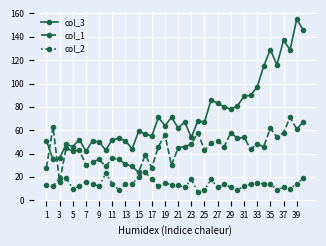

List the series in order of their peak value, lowest first.

col_2, col_1, col_3